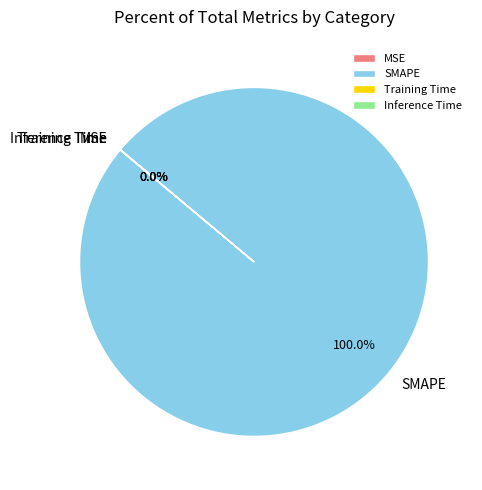

Does SMAPE account for over 50% of the chart?

Yes